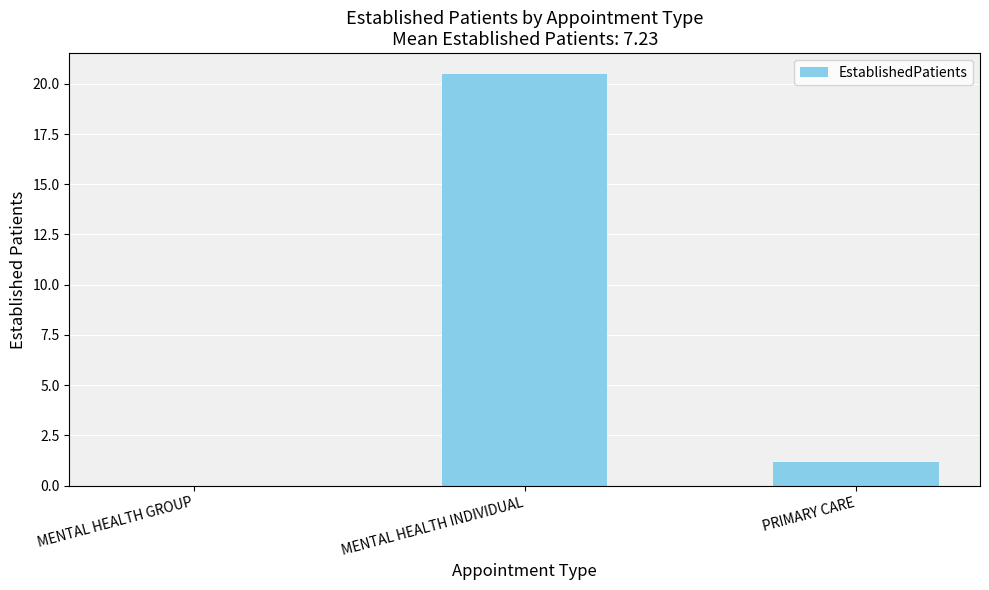

Is it true that the value at PRIMARY CARE is 2.0?

False